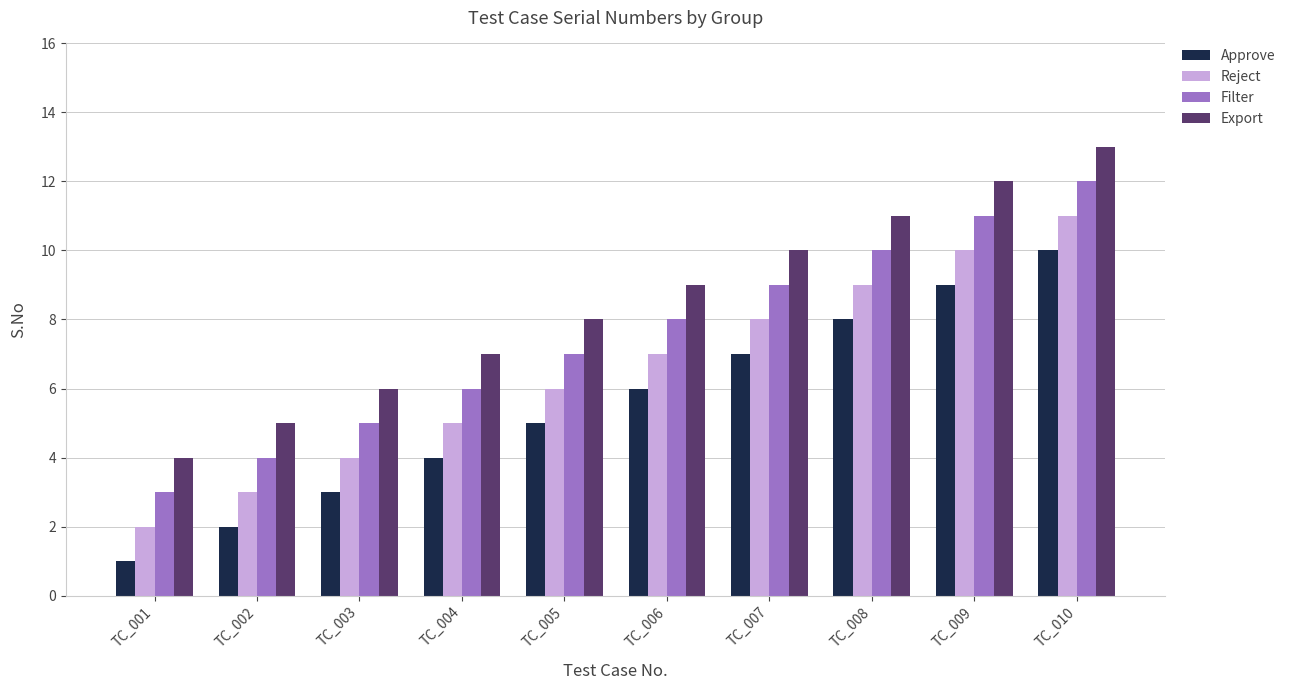

Reading right to left, extract all data points from this chart.

Approve: TC_010=10	TC_009=9	TC_008=8	TC_007=7	TC_006=6	TC_005=5	TC_004=4	TC_003=3	TC_002=2	TC_001=1
Reject: TC_010=11	TC_009=10	TC_008=9	TC_007=8	TC_006=7	TC_005=6	TC_004=5	TC_003=4	TC_002=3	TC_001=2
Filter: TC_010=12	TC_009=11	TC_008=10	TC_007=9	TC_006=8	TC_005=7	TC_004=6	TC_003=5	TC_002=4	TC_001=3
Export: TC_010=13	TC_009=12	TC_008=11	TC_007=10	TC_006=9	TC_005=8	TC_004=7	TC_003=6	TC_002=5	TC_001=4